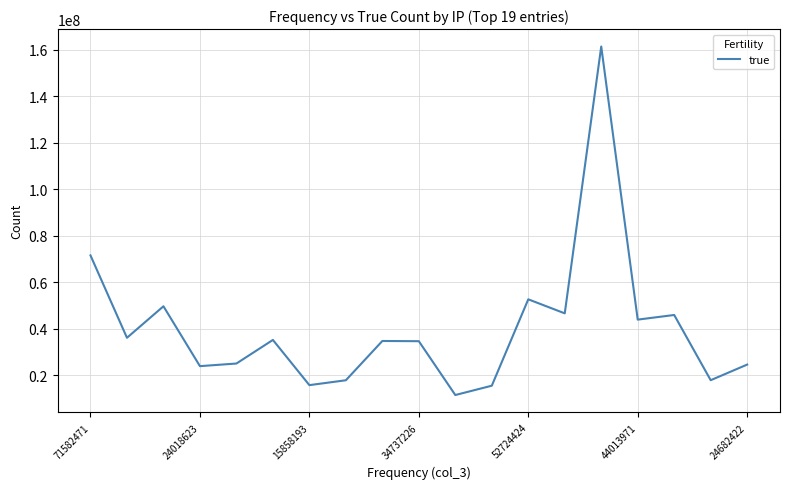

What is the minimum value shown in the chart?

11602441